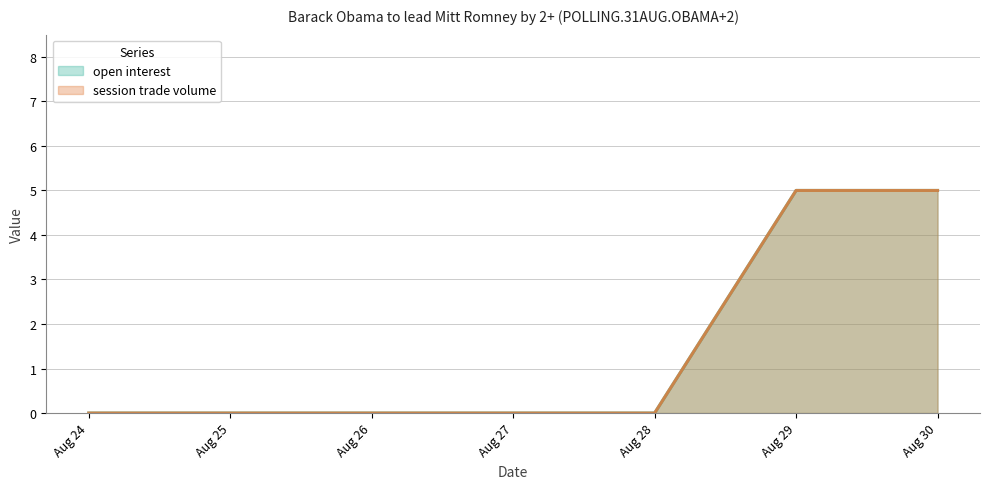

How many lines are shown in the chart?

2